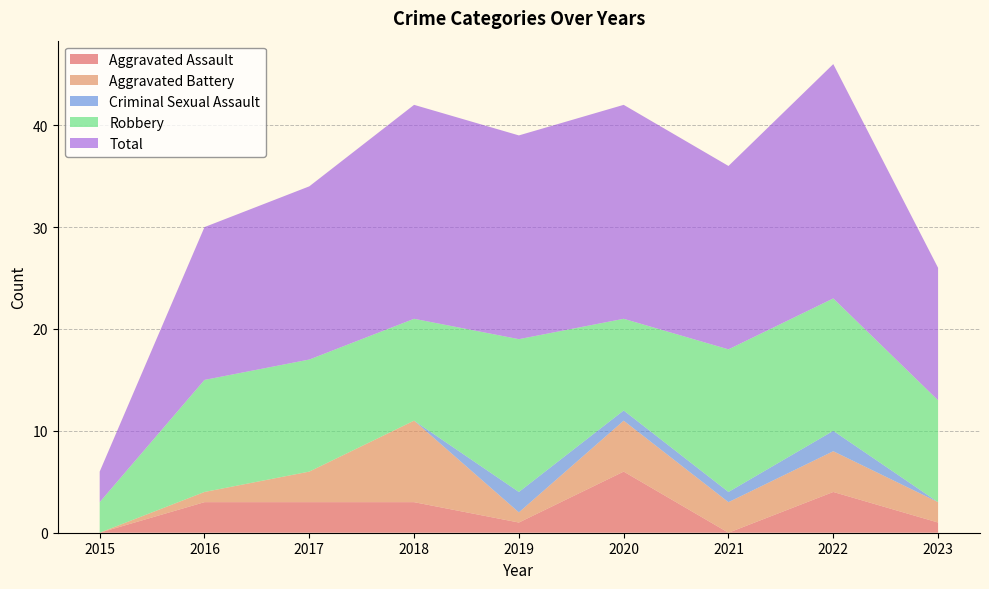

Reading left to right, extract all data points from this chart.

Aggravated Assault: 2015=0	2016=3	2017=3	2018=3	2019=1	2020=6	2021=0	2022=4	2023=1
Aggravated Battery: 2015=0	2016=1	2017=3	2018=8	2019=1	2020=5	2021=3	2022=4	2023=2
Criminal Sexual Assault: 2015=0	2016=0	2017=0	2018=0	2019=2	2020=1	2021=1	2022=2	2023=0
Robbery: 2015=3	2016=11	2017=11	2018=10	2019=15	2020=9	2021=14	2022=13	2023=10
Total: 2015=3	2016=15	2017=17	2018=21	2019=20	2020=21	2021=18	2022=23	2023=13